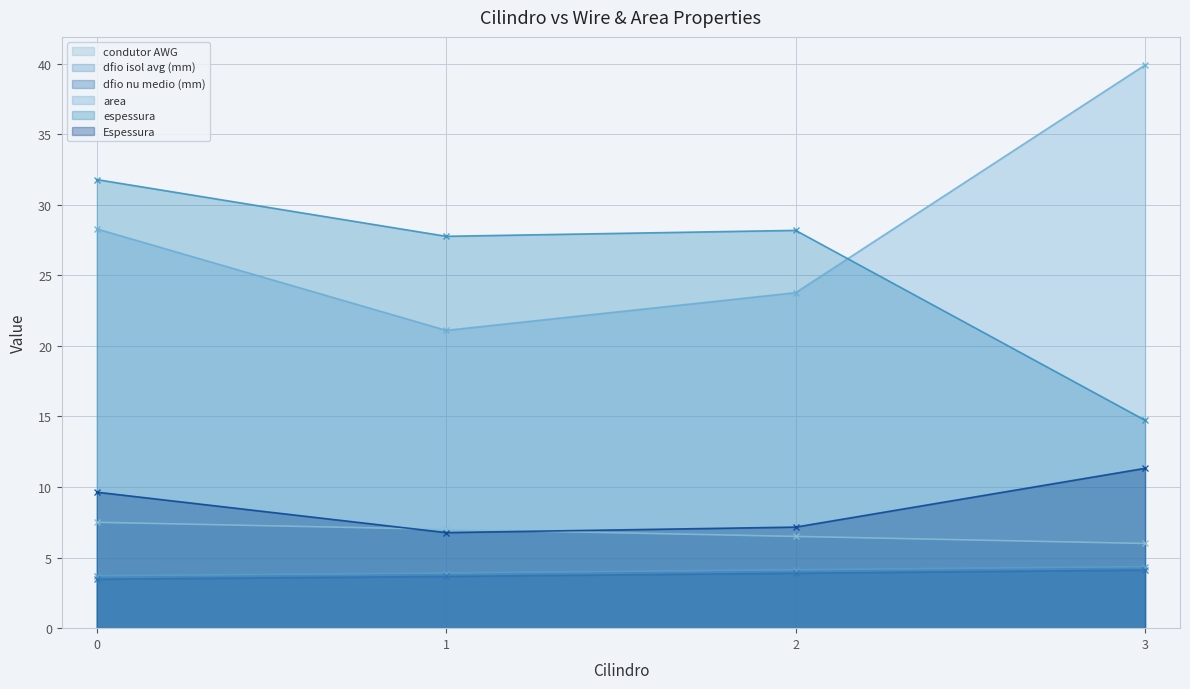

True or false: dfio nu medio (mm) has more than 1 points higher than both neighbors.

False